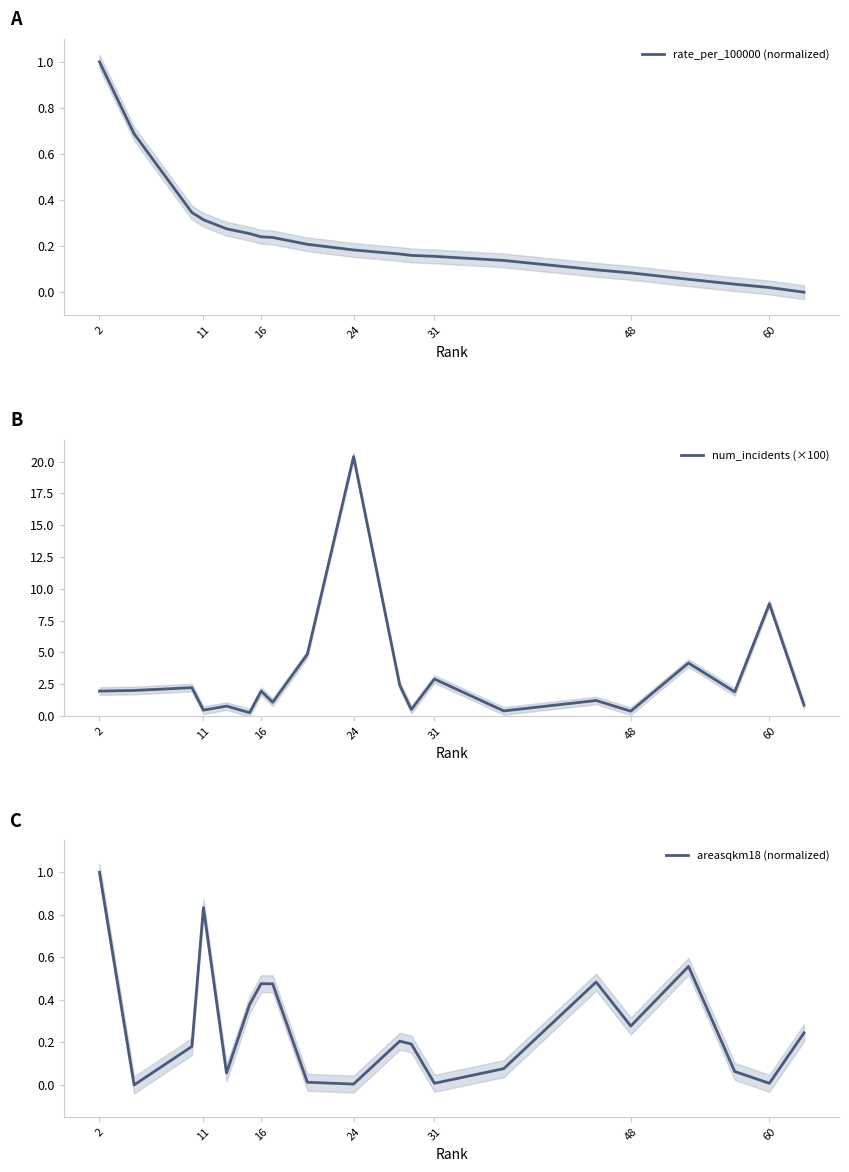

List the series in order of their peak value, highest first.

num_incidents (×100), rate_per_100000 (normalized), areasqkm18 (normalized)